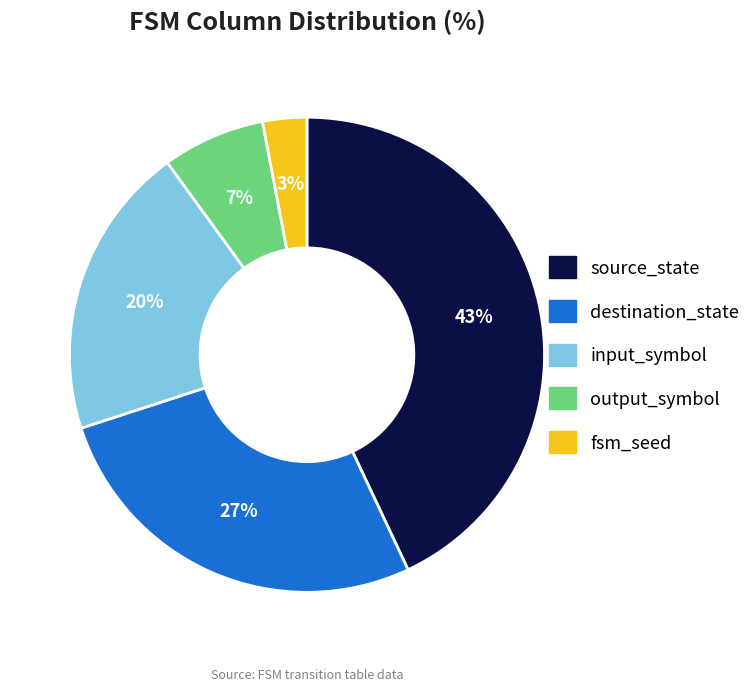

Rank the categories by value from lowest to highest.

fsm_seed, output_symbol, input_symbol, destination_state, source_state